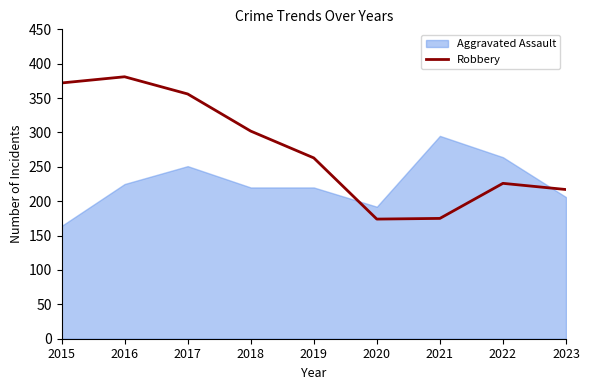

Is it true that the value at 2022 is 325?

False